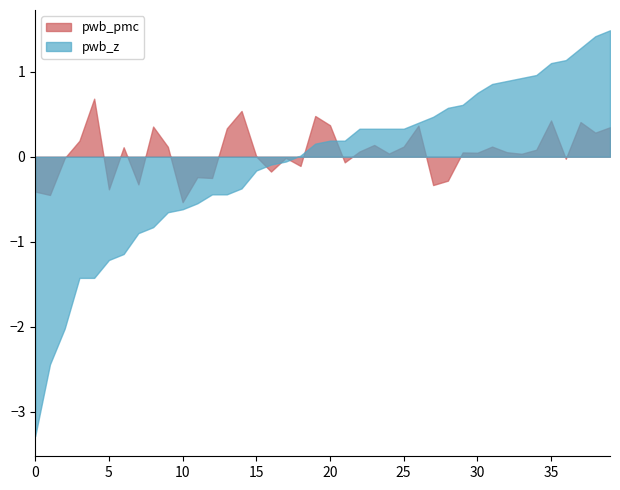

What is the greatest value displayed?

1.5